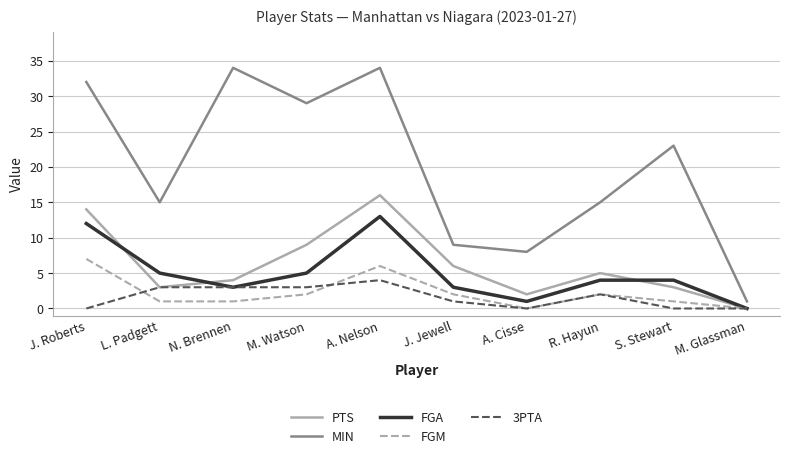

What position from the left is J. Jewell?

6